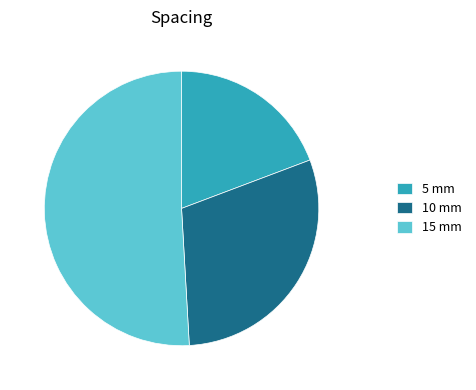

Combined, do 5 mm and 15 mm account for over 50%?

Yes